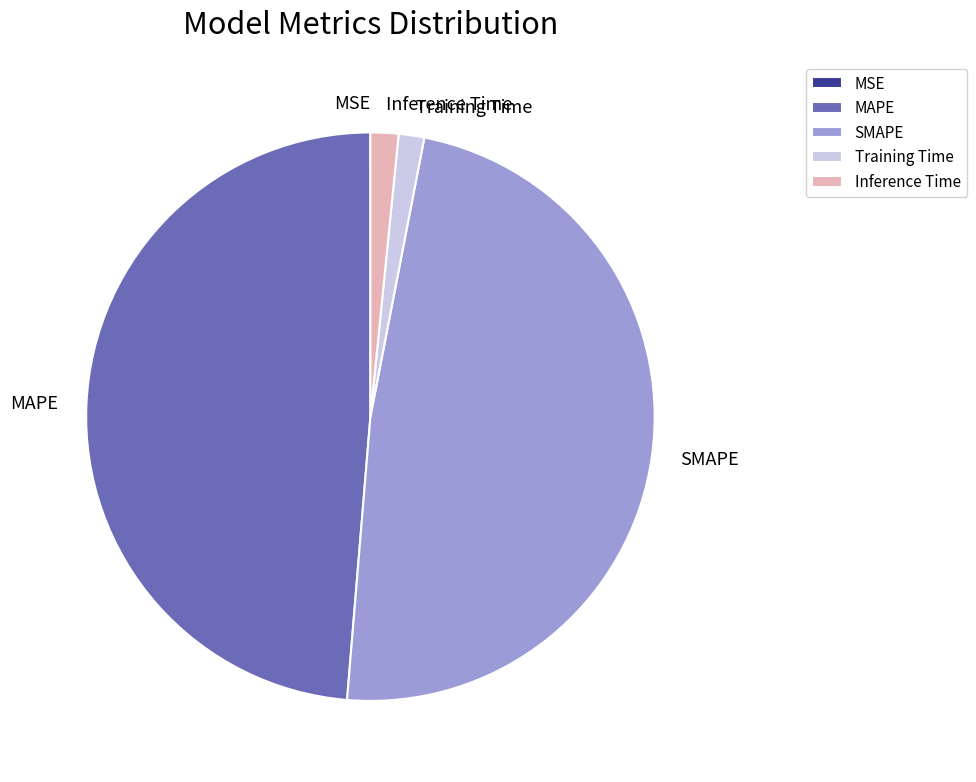

True or false: Training Time accounts for 11% of the total.

False